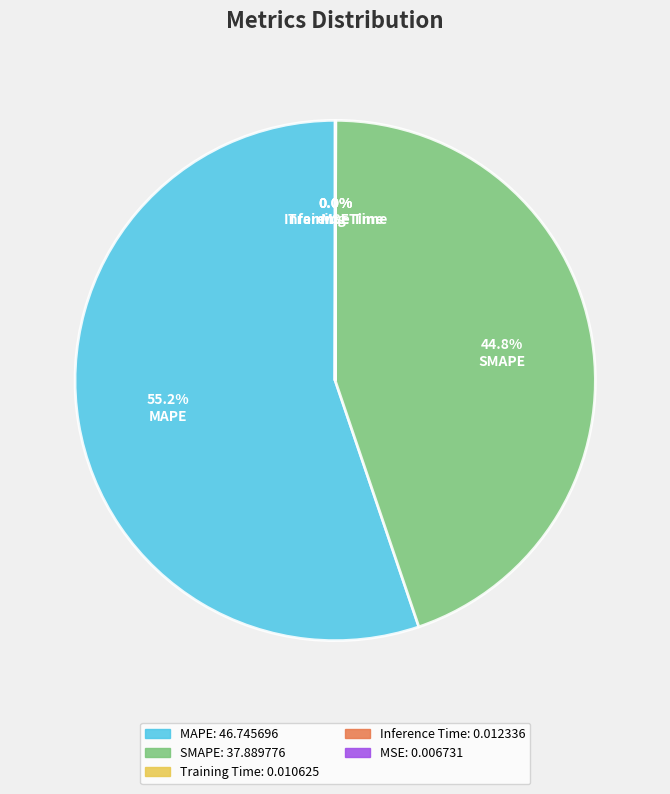

What percentage is NOT represented by MAPE?

44.8%